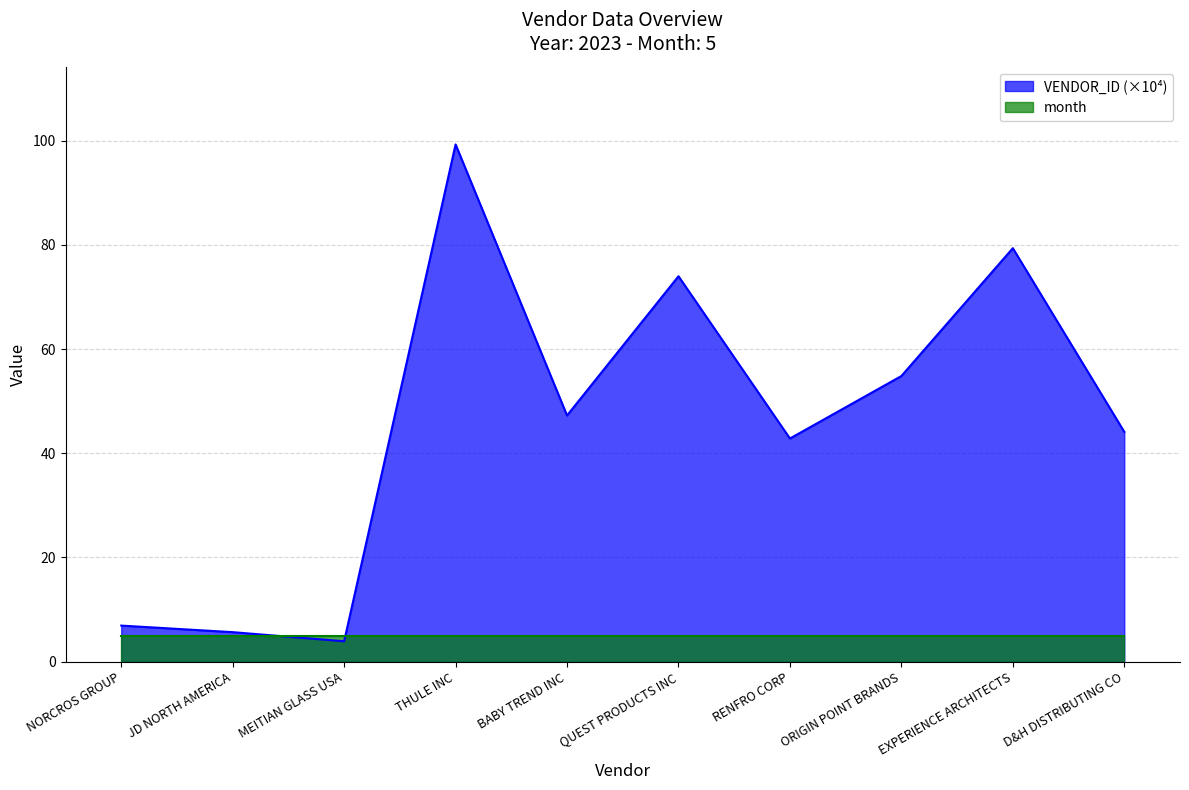

Count the number of values greater than 47.

5